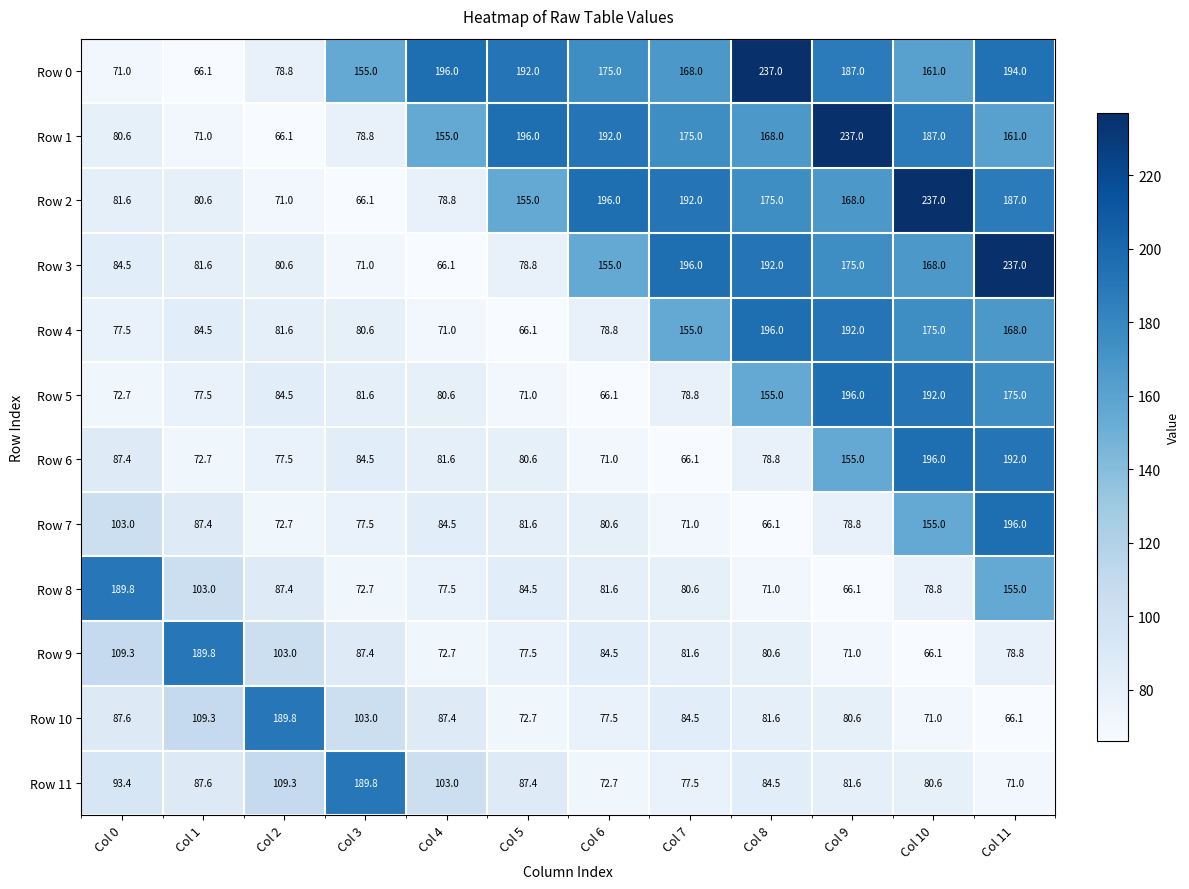

At which category is the sum across all series the highest?

Col 11